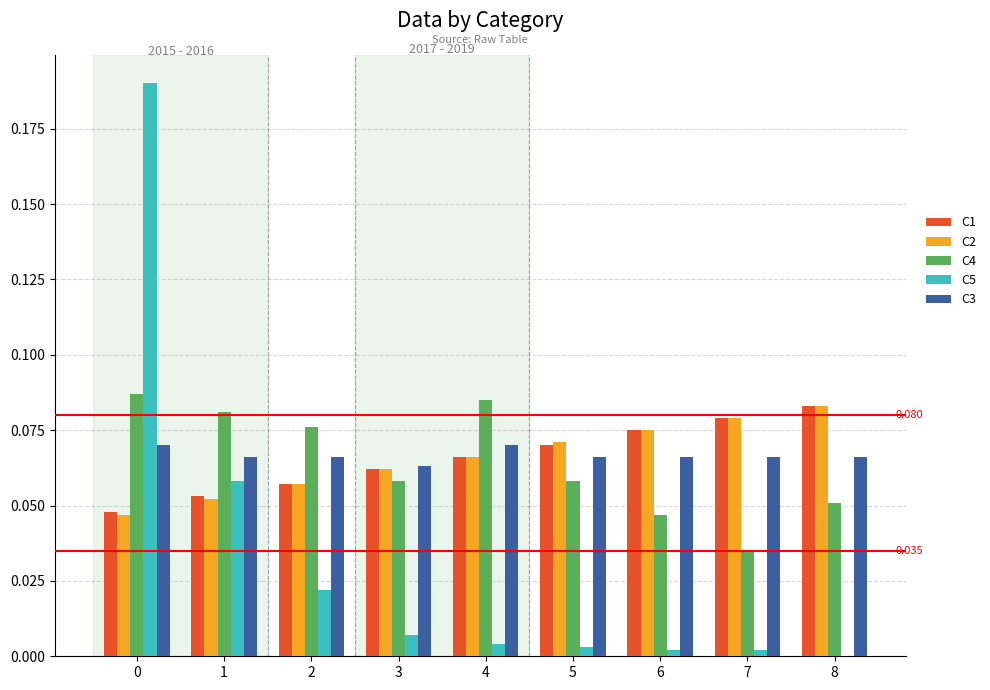

Are the bars horizontal?

No